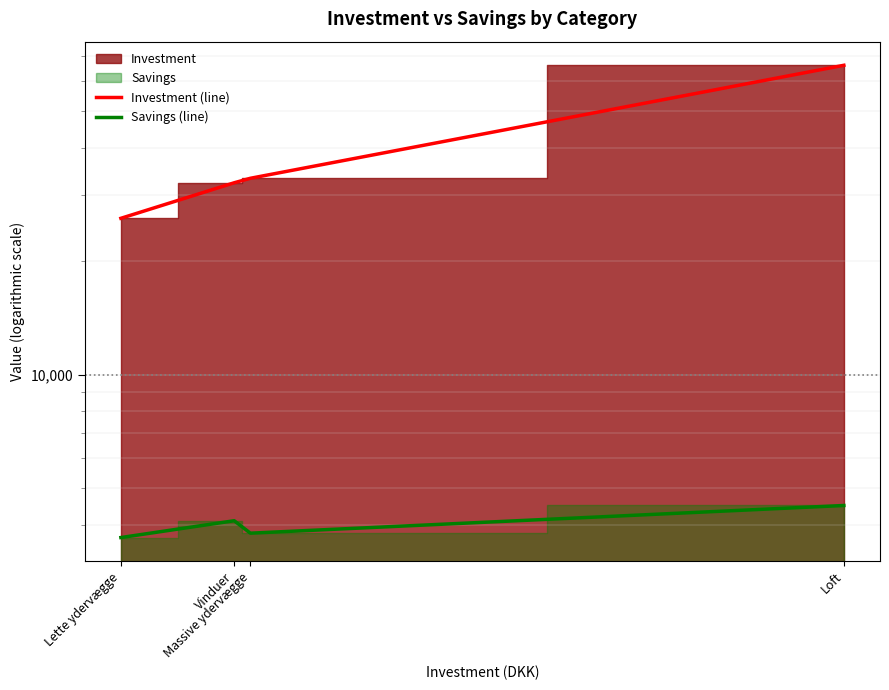

True or false: Investment (line) and Savings (line) cross at least once.

False